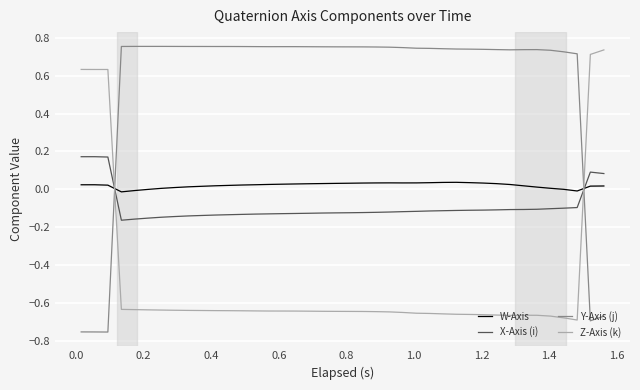

How many intersections are there between Z-Axis (k) and W-Axis?

2